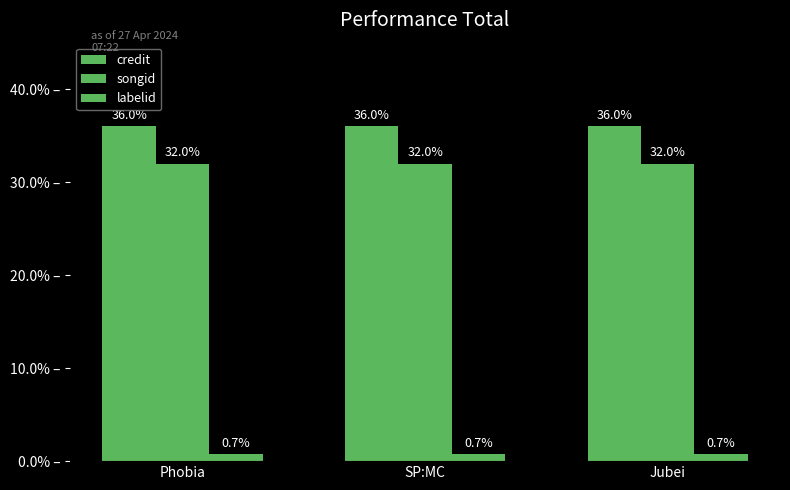

What is the label of the 2nd bar from the left?

SP:MC